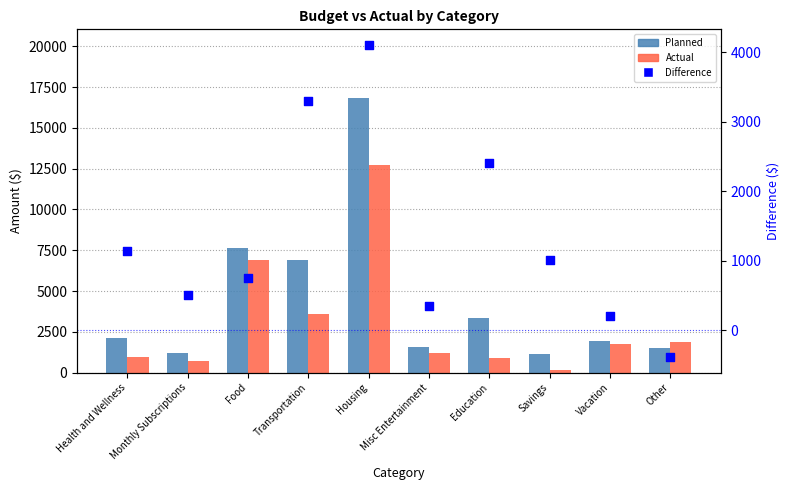

At how many categories does at least one series exceed 15067?

1